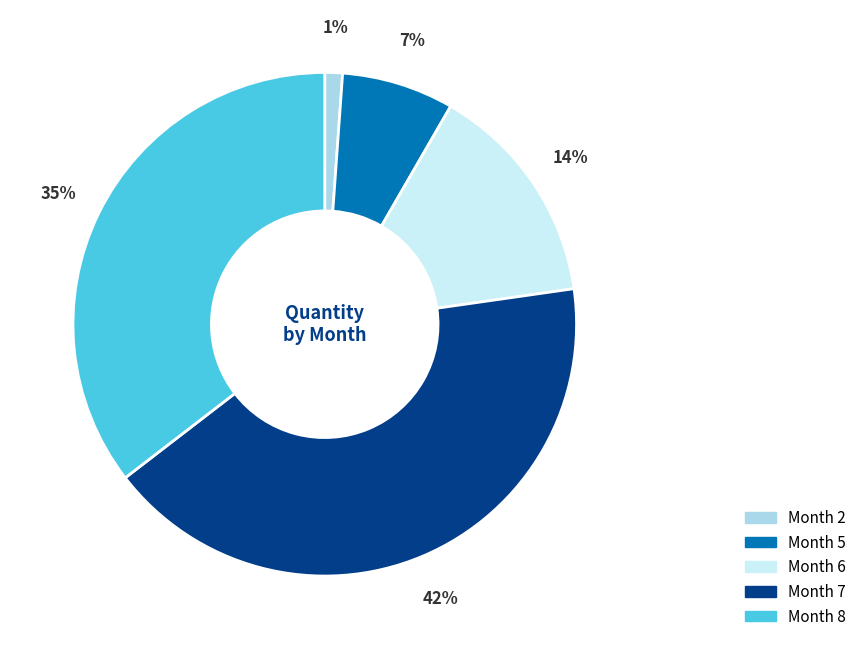

Is it true that Month 8 is 35% of the pie?

True